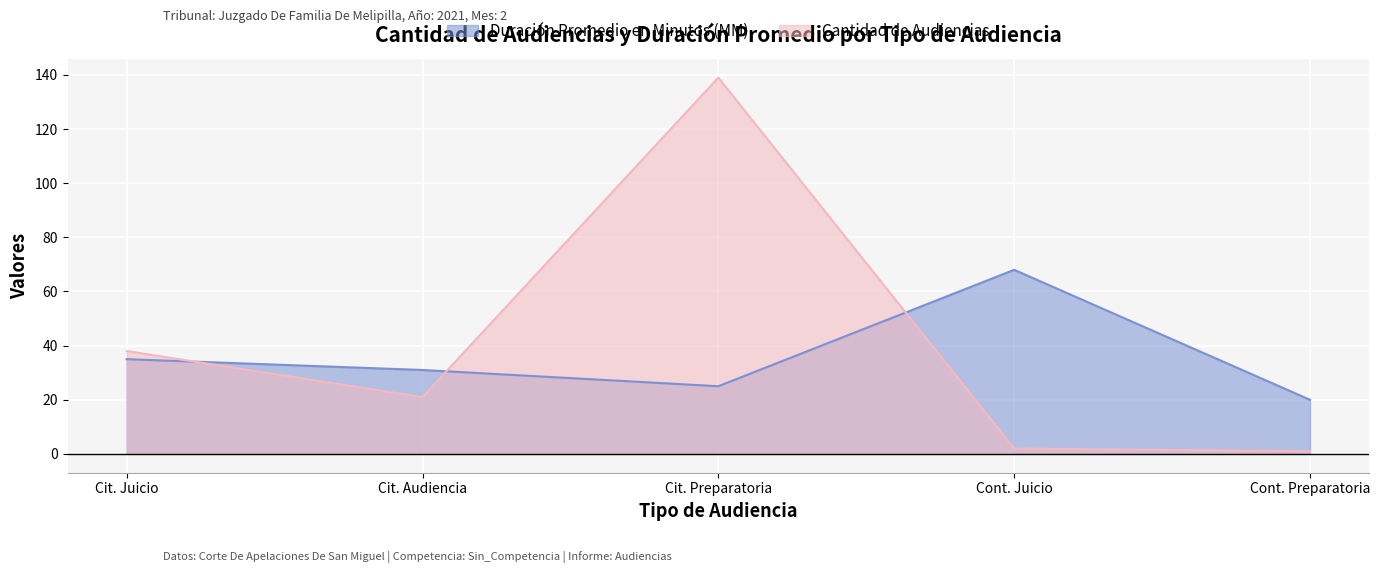

In Duración Promedio en Minutos (MM), how many points are lower than both neighbors (excluding endpoints)?

1